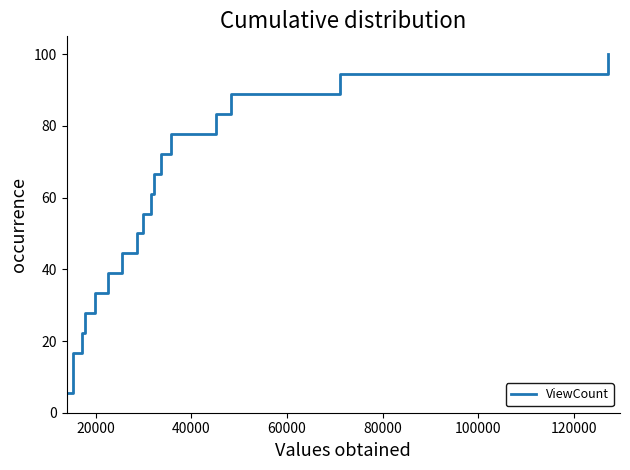

True or false: the data has more than 1 interior local peaks.

False